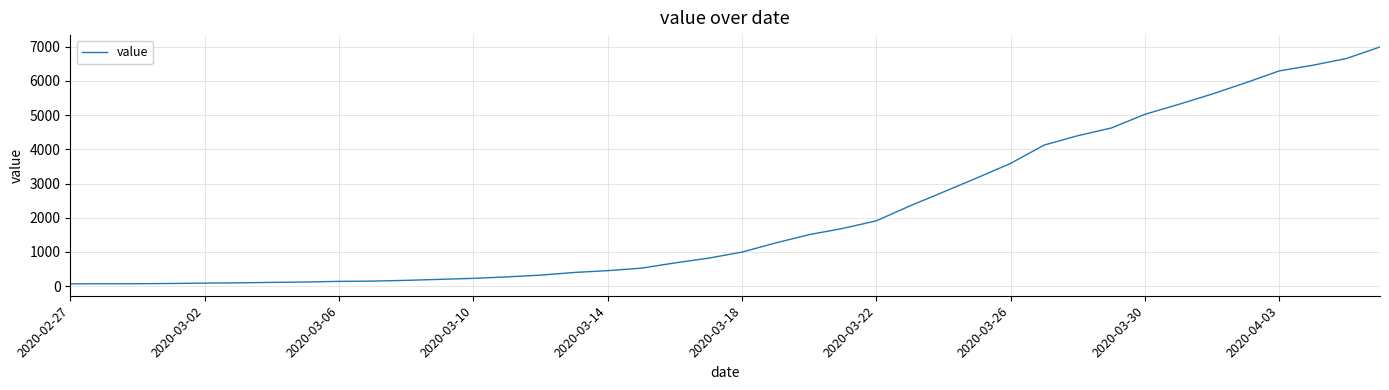

What is the maximum value shown in the chart?

6995